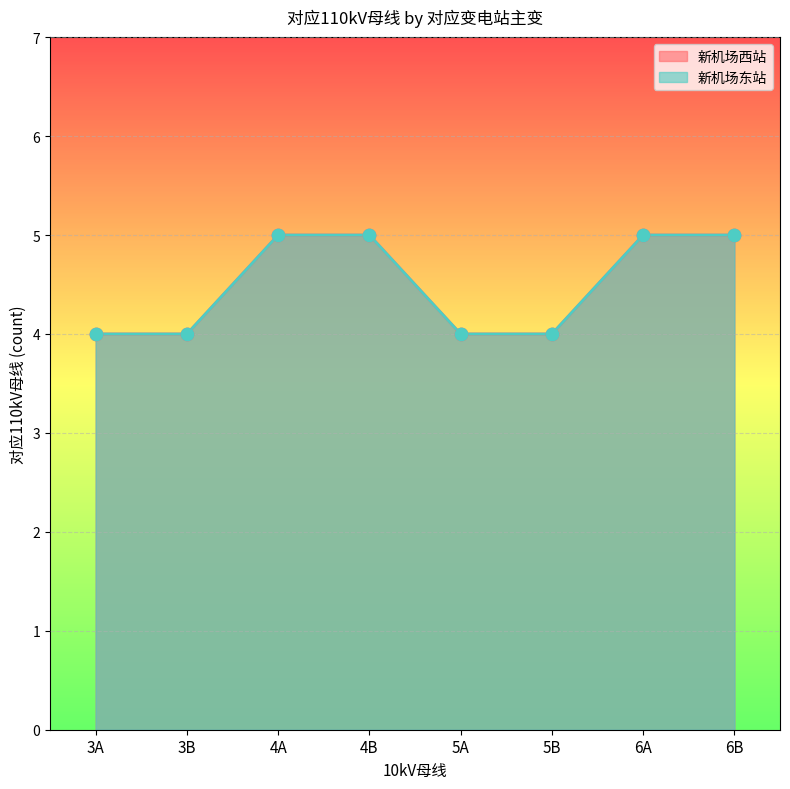

Which series contains the lowest Y value?

新机场西站